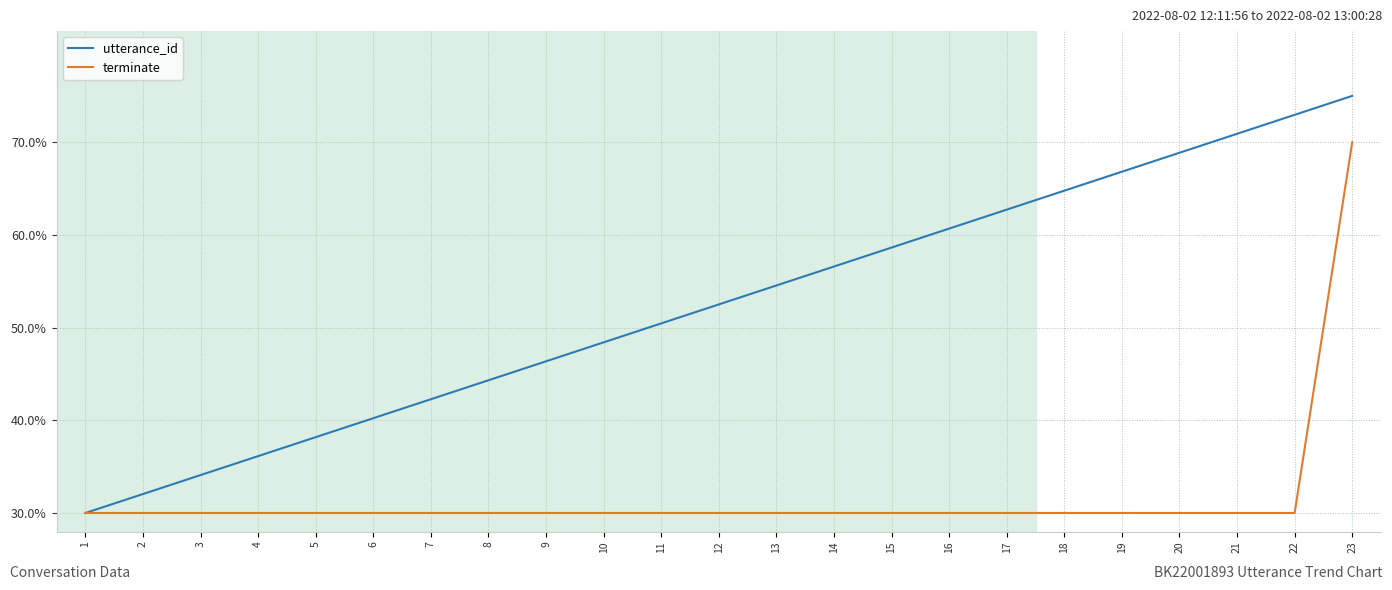

List the series in order of their peak value, highest first.

utterance_id, terminate